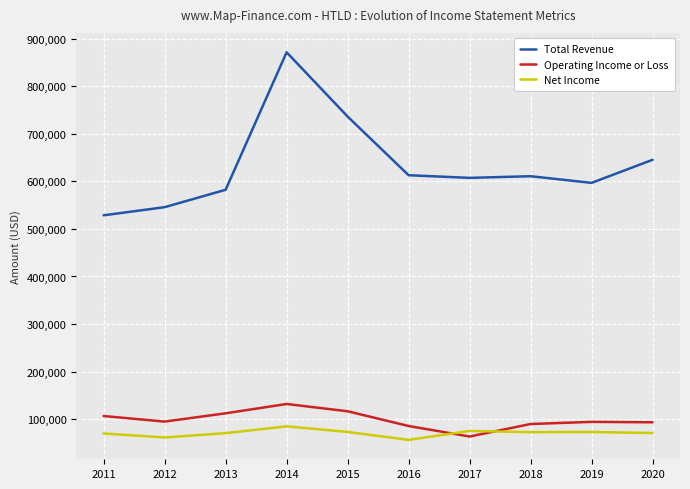

What is the difference between the maximum and minimum values in the Net Income series?

28400